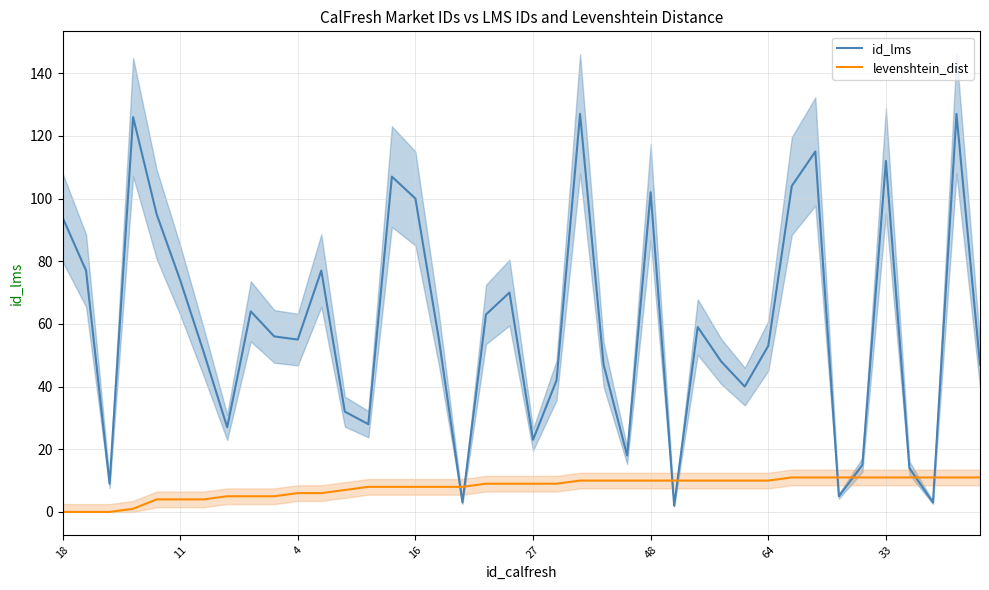

How many values in the id_lms series exceed 55?

19